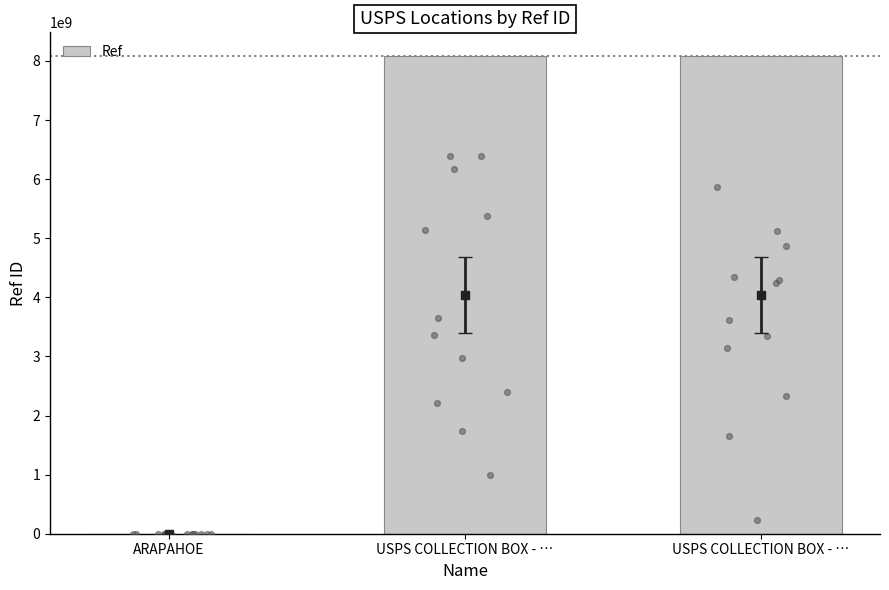

Between USPS COLLECTION BOX - … and USPS COLLECTION BOX - …, which is larger?

USPS COLLECTION BOX - …